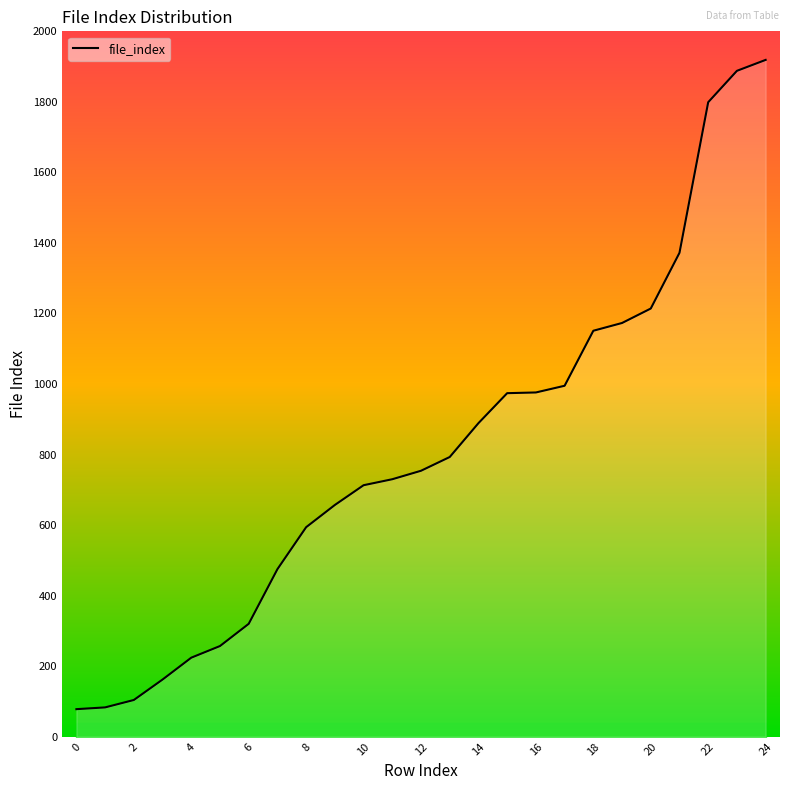

Count the number of categories in the chart.

25